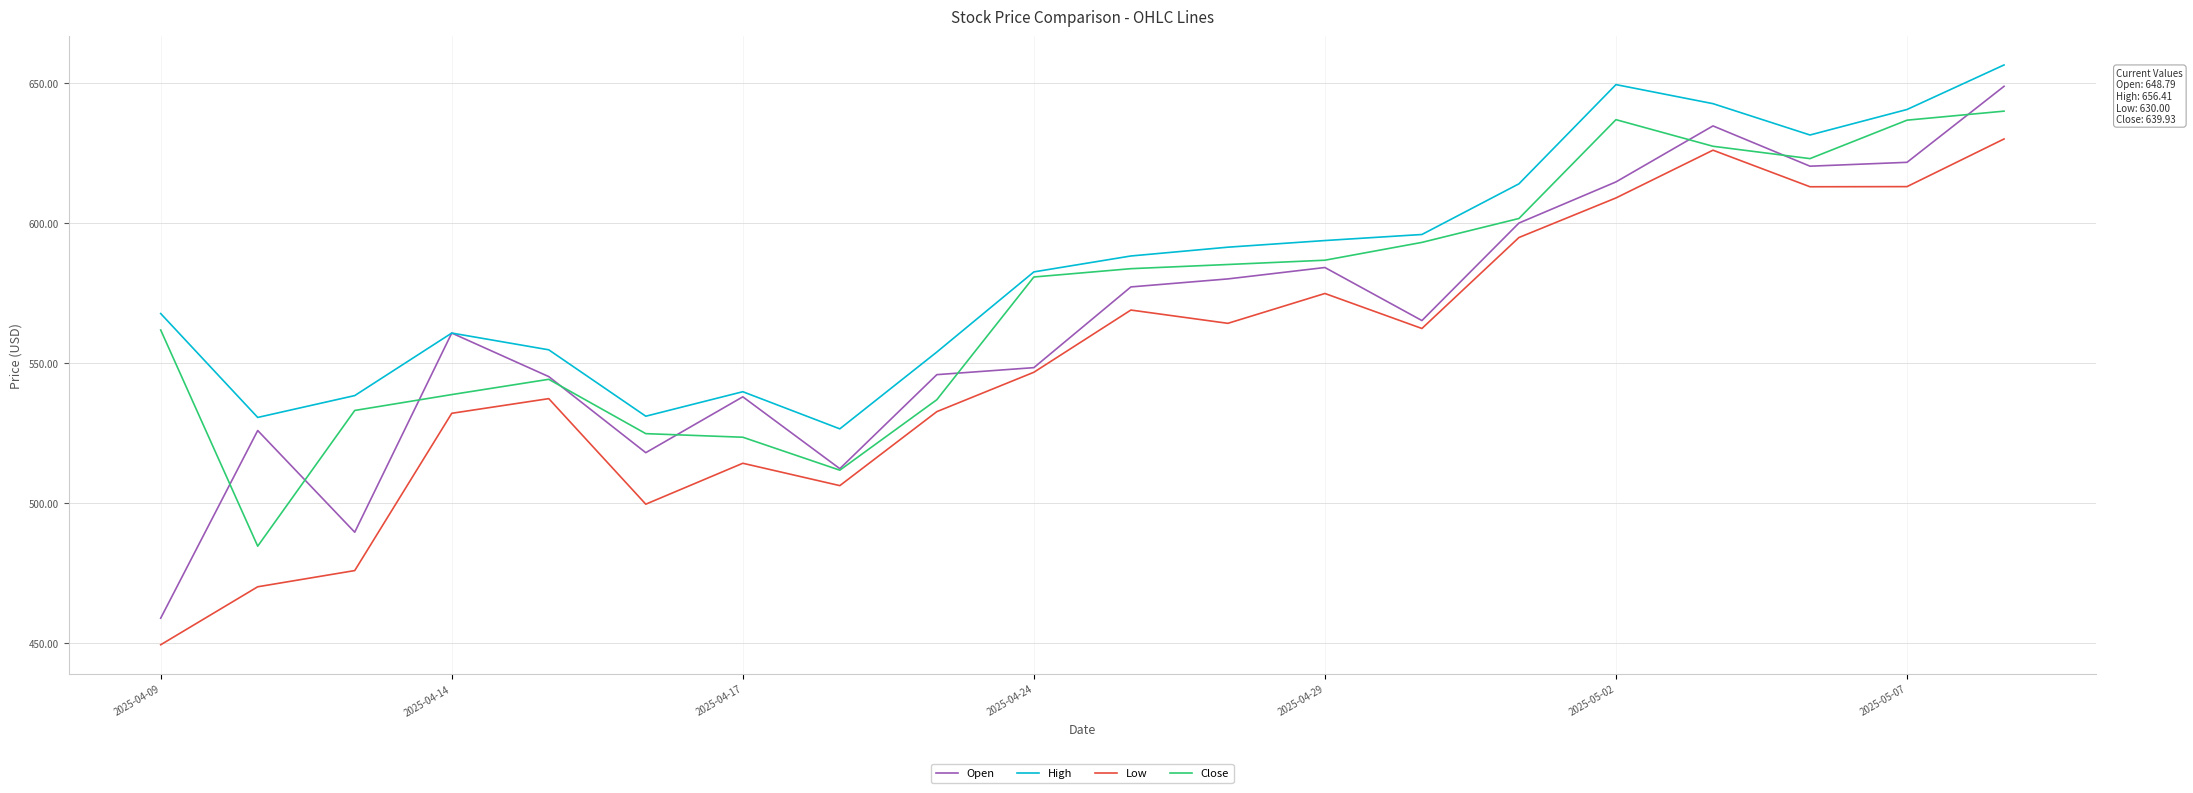

True or false: Low and High cross at least once.

False